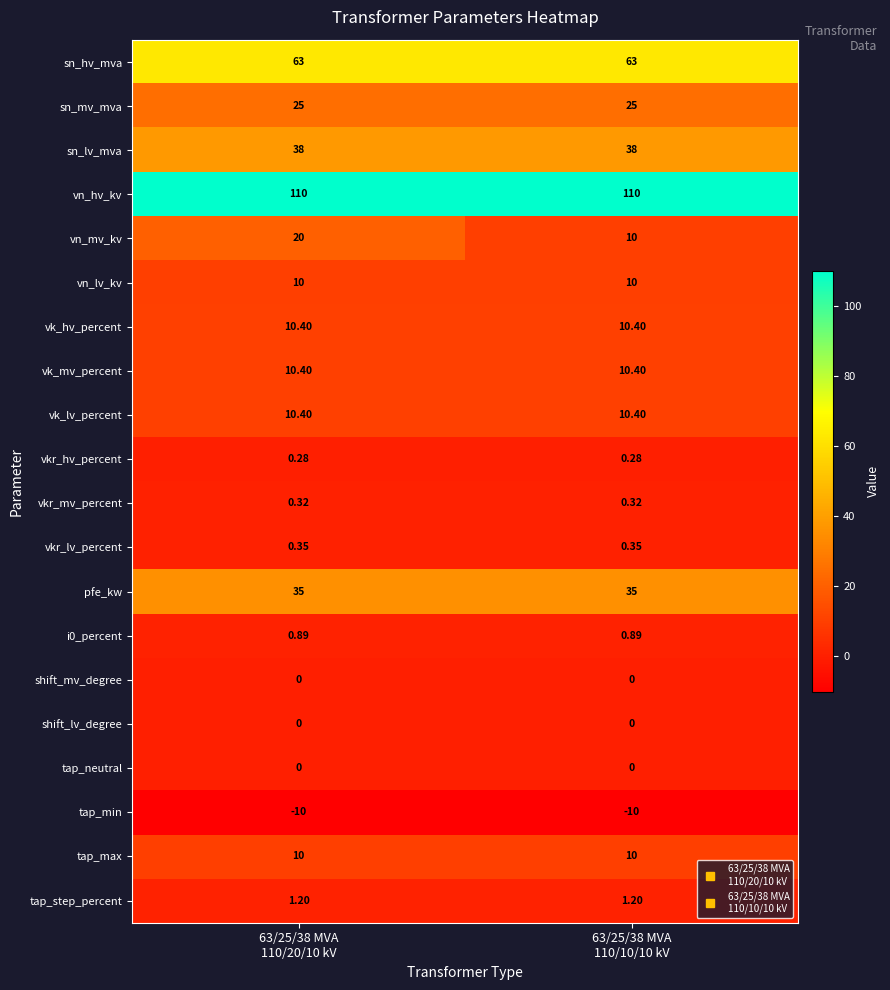

What is the spread (max minus min) of values at 63/25/38 MVA
110/20/10 kV?

120.0